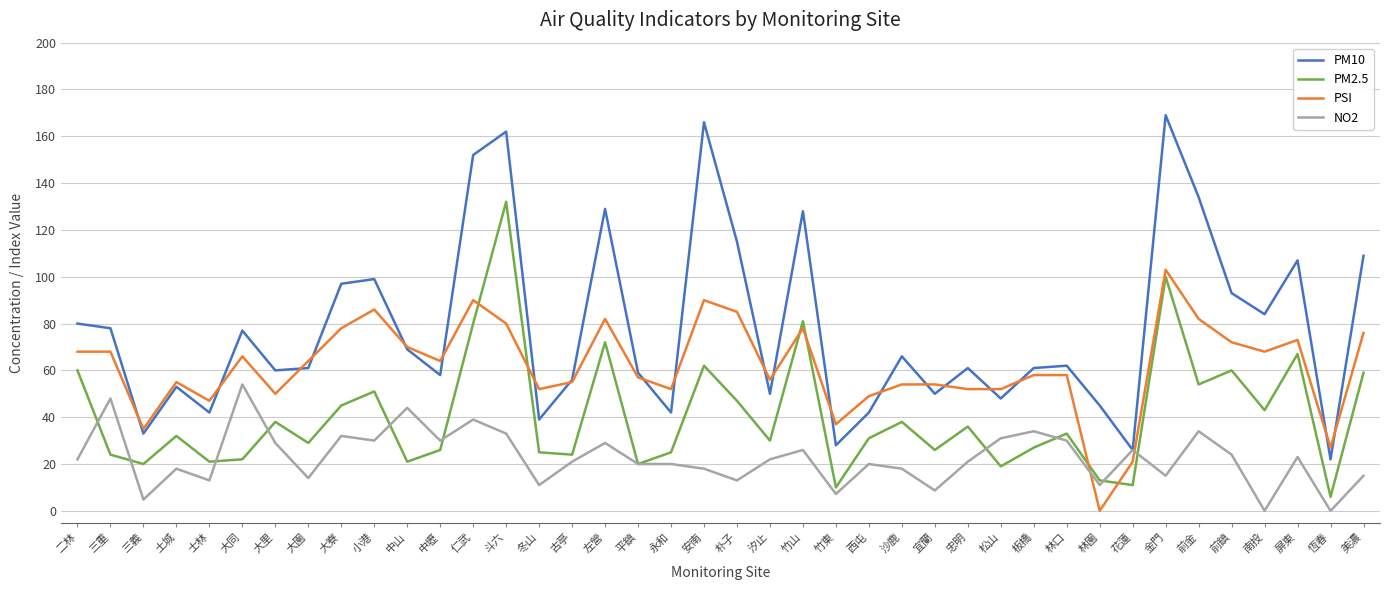

Which series has the widest spread of values?

PM10